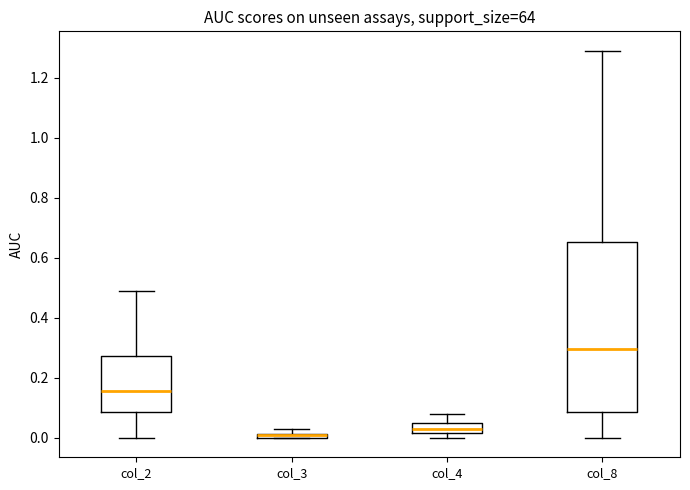

Where does the lower whisker of the box for col_2 end on the y-axis? The values are not printed on the chart, so give them approximately, as read against the axis.

0.00